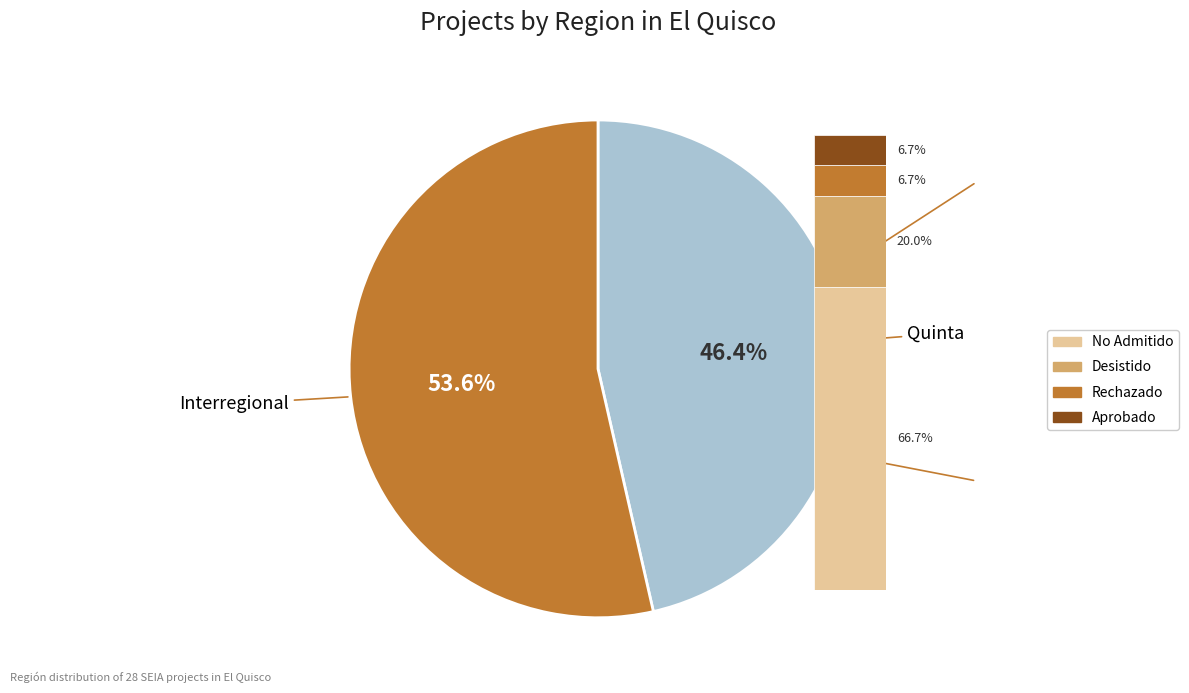

What is the total percentage of Quinta and Interregional?

100.0%